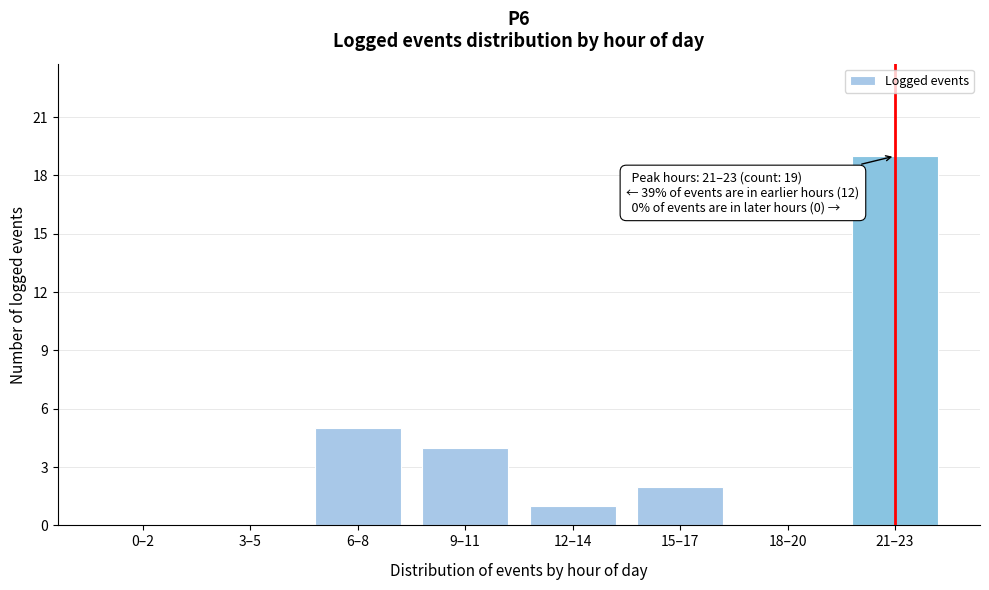

Reading left to right, extract all data points from this chart.

0–2=0	3–5=0	6–8=5	9–11=4	12–14=1	15–17=2	18–20=0	21–23=19